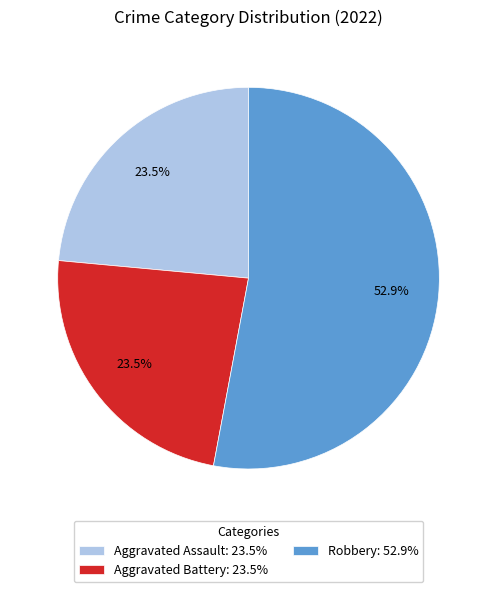

Approximately how many times larger is the value at Robbery: 52.9% compared to Aggravated Assault: 23.5%?

2.3